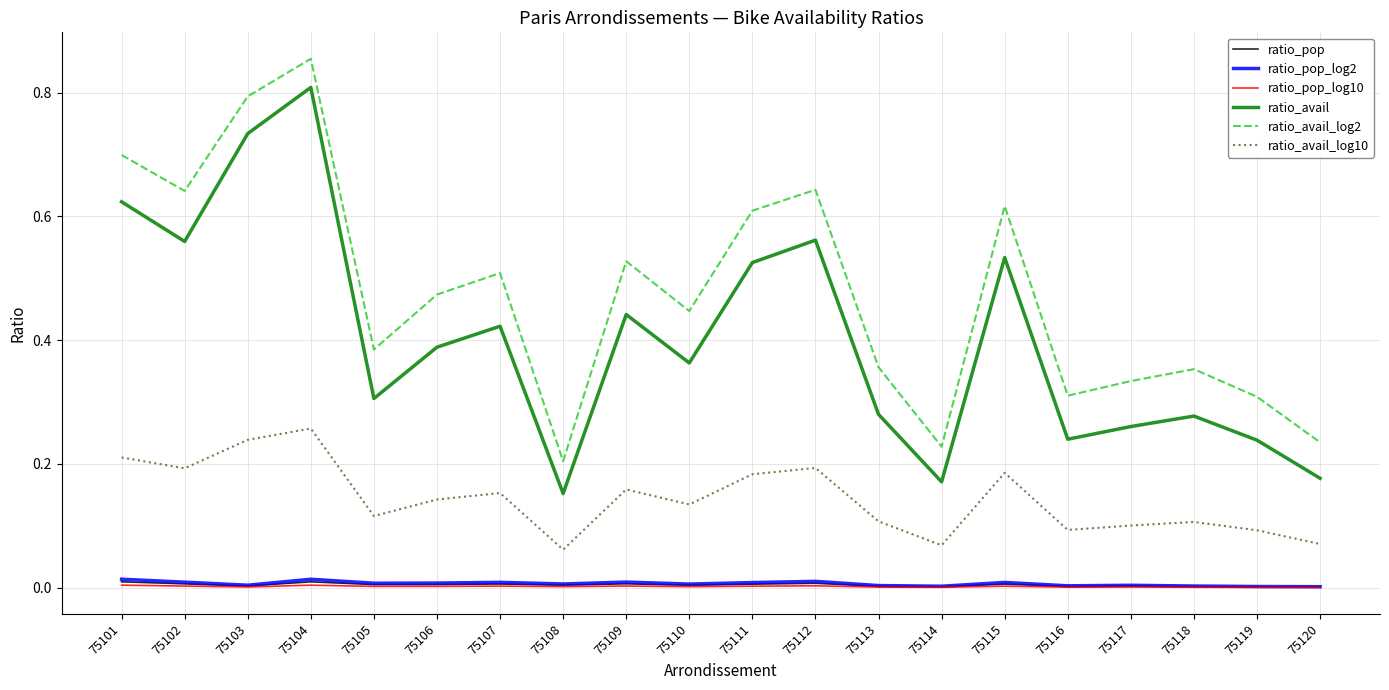

How many interior local valleys does the ratio_avail_log10 series have?

6